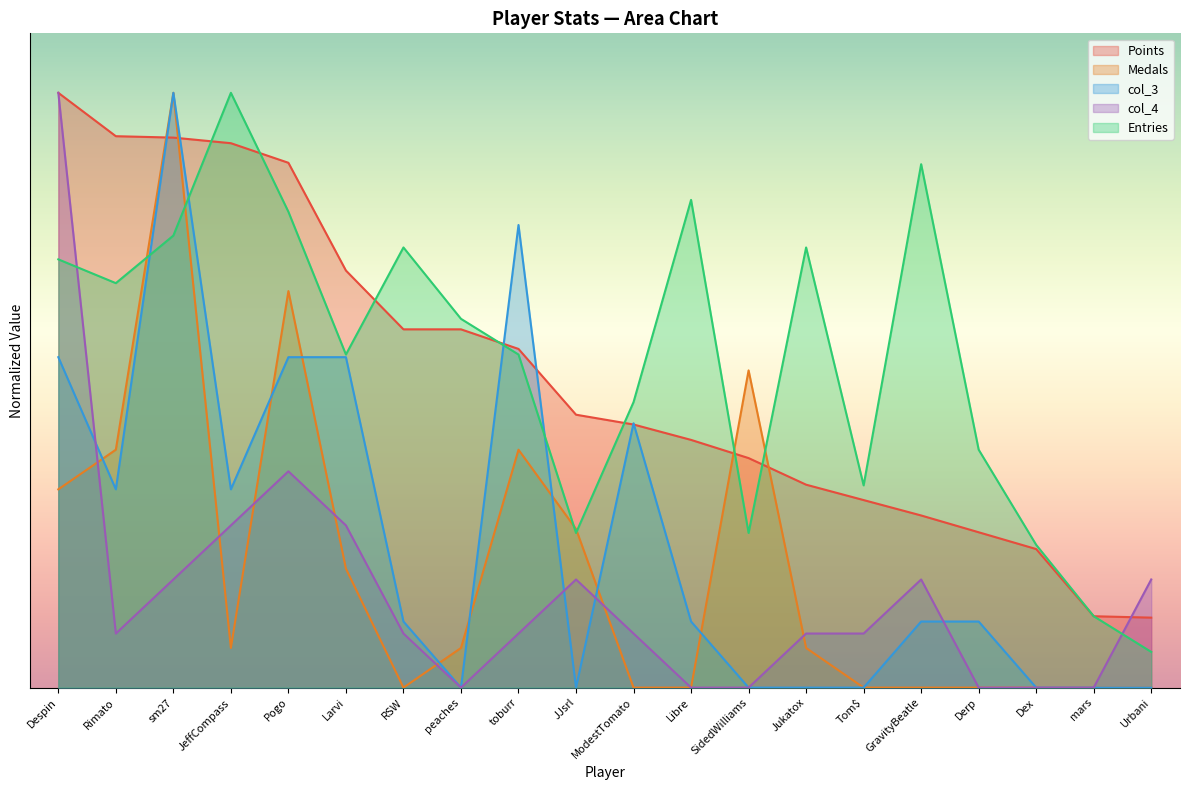

List the series in order of their peak value, highest first.

Points, Medals, col_3, col_4, Entries